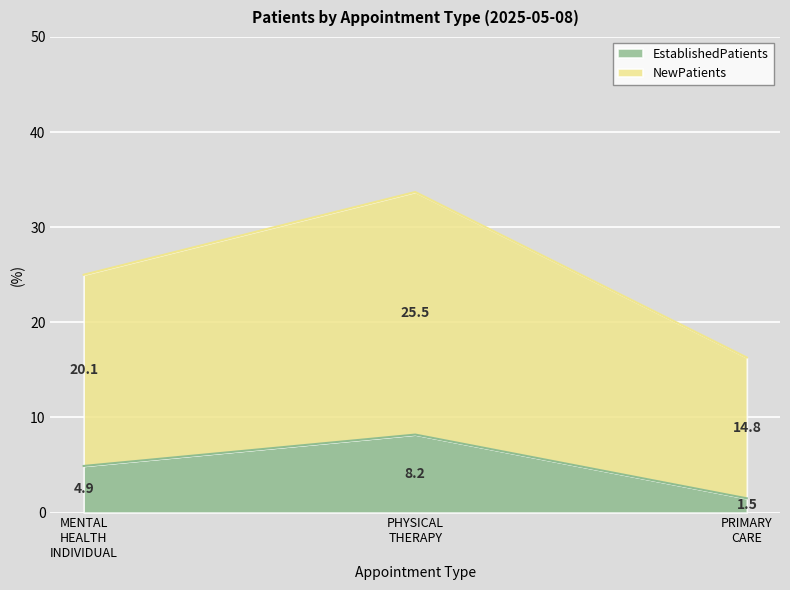

What is the sum of all EstablishedPatients values?

14.6